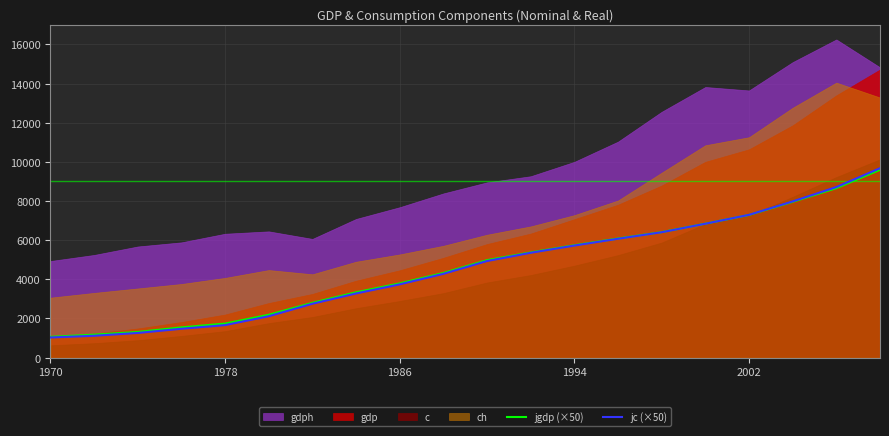

Is it true that jgdp (×50) equals 5743.9 at 1994?

True